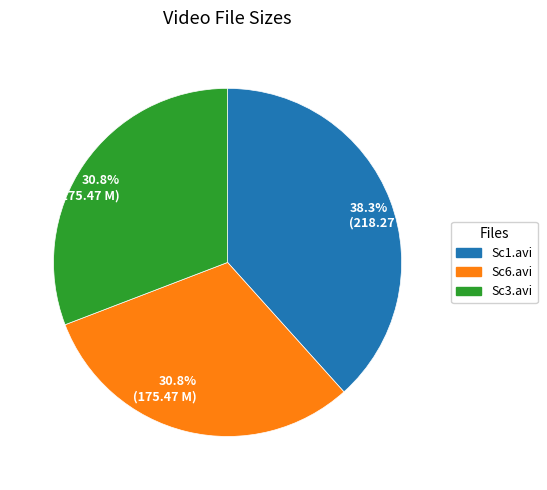

Is there a majority slice in this chart?

No